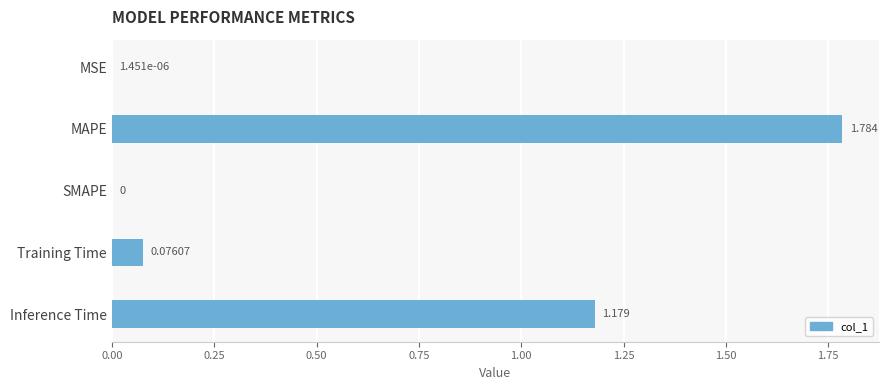

At which category does the chart reach its peak across all series?

MAPE